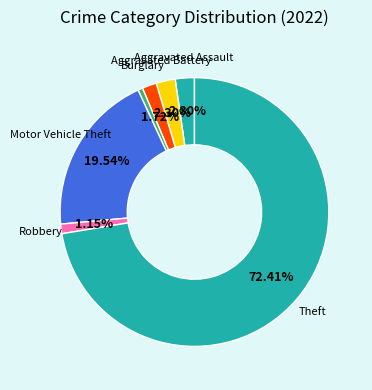

Is there any slice that represents more than half of the pie?

Yes